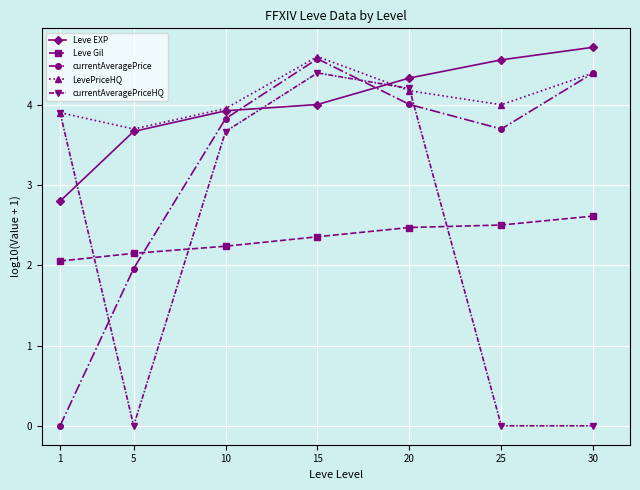

What is the difference between the second highest and second lowest values in the Leve EXP series?

0.9